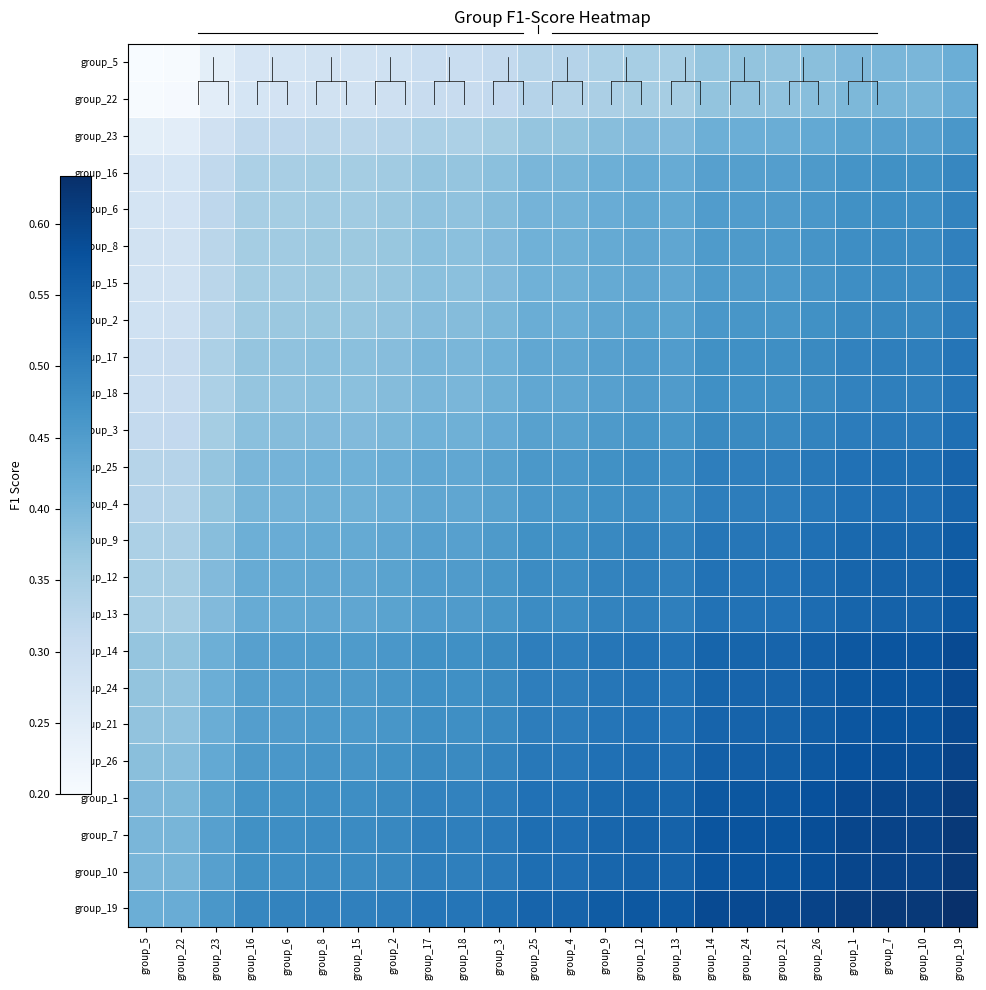

At how many categories does at least one series exceed 0?

24